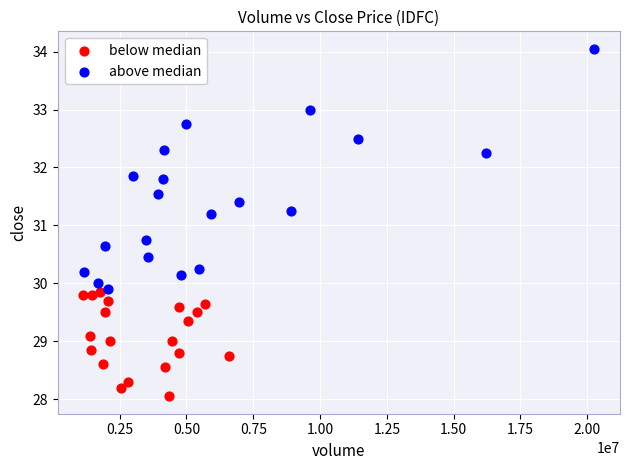

Which series contains the highest Y value?

above median